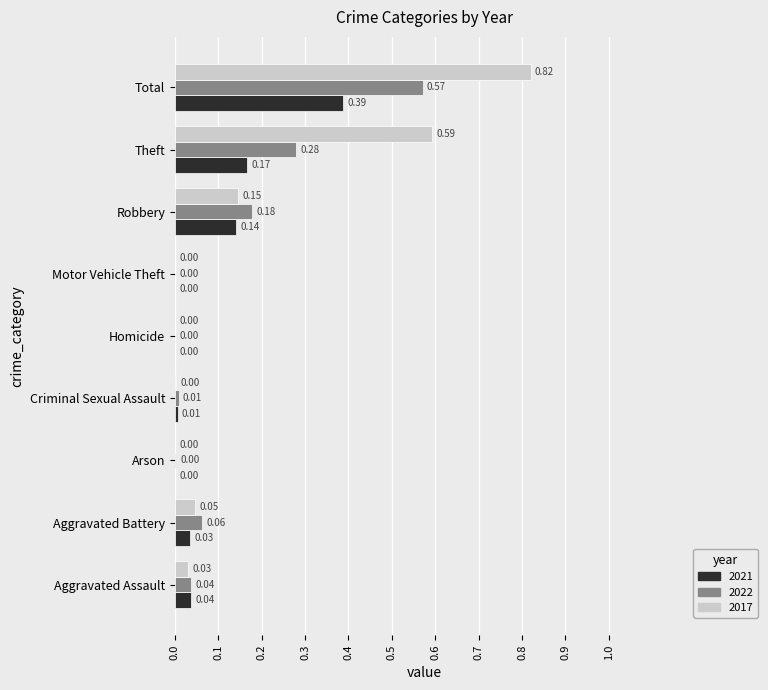

Which category has the highest value across all series?

Total